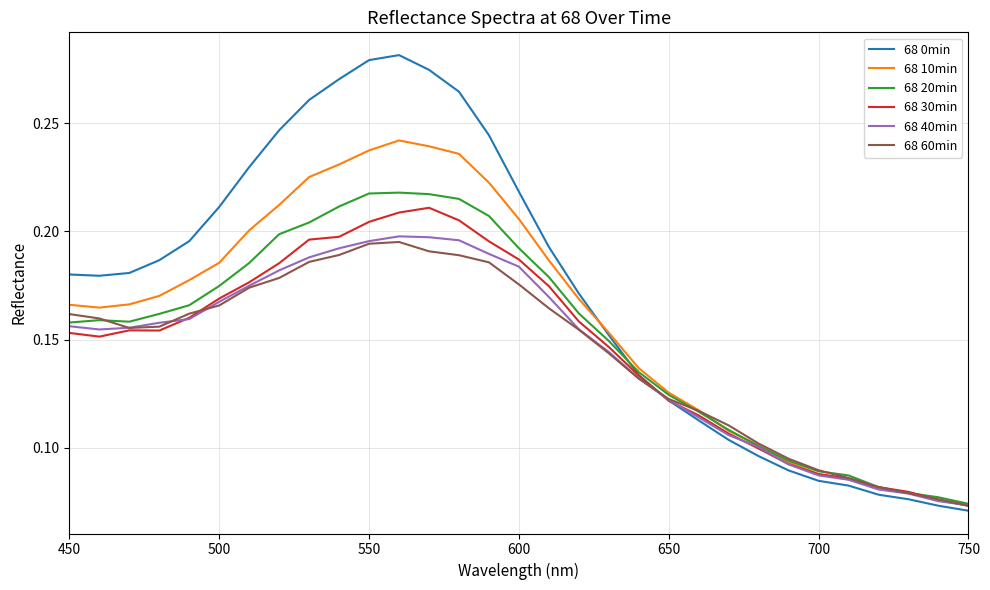

Which series has the largest total across all categories?

68 0min